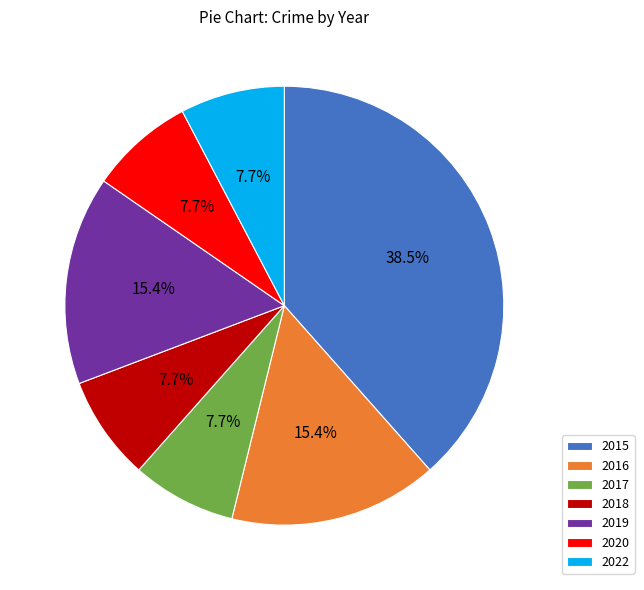

What is the largest slice in the pie chart?

2015